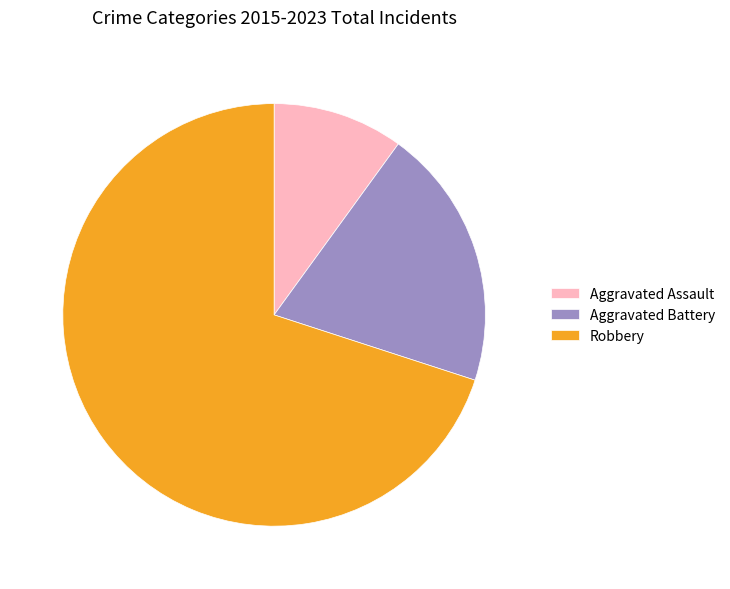

Is it true that Aggravated Assault is 10% of the pie?

True